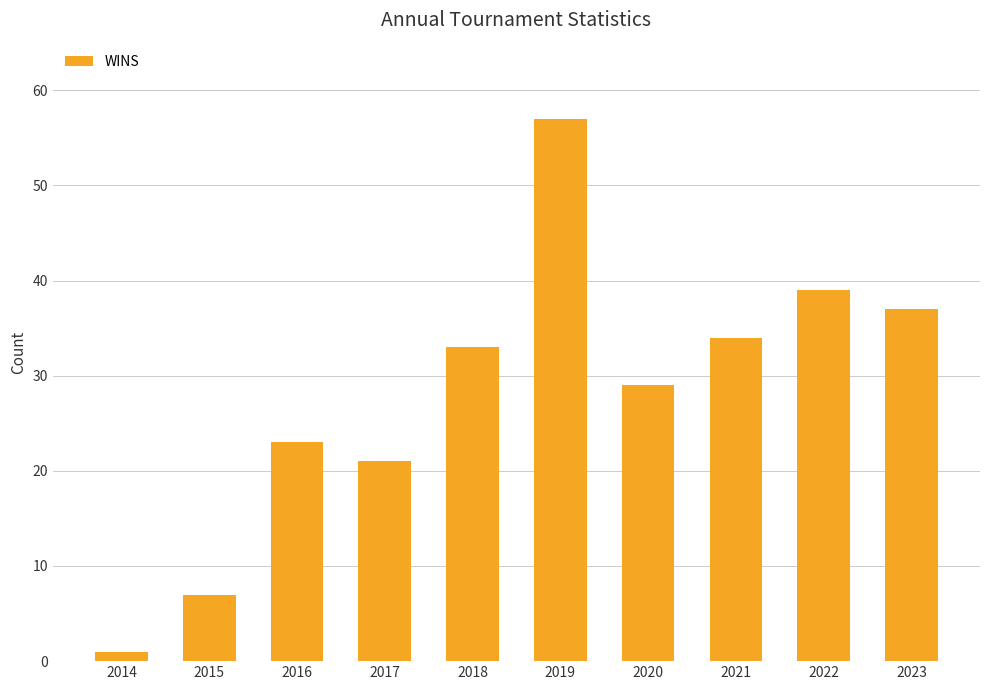

What is the value of the 4th bar from the left?

21